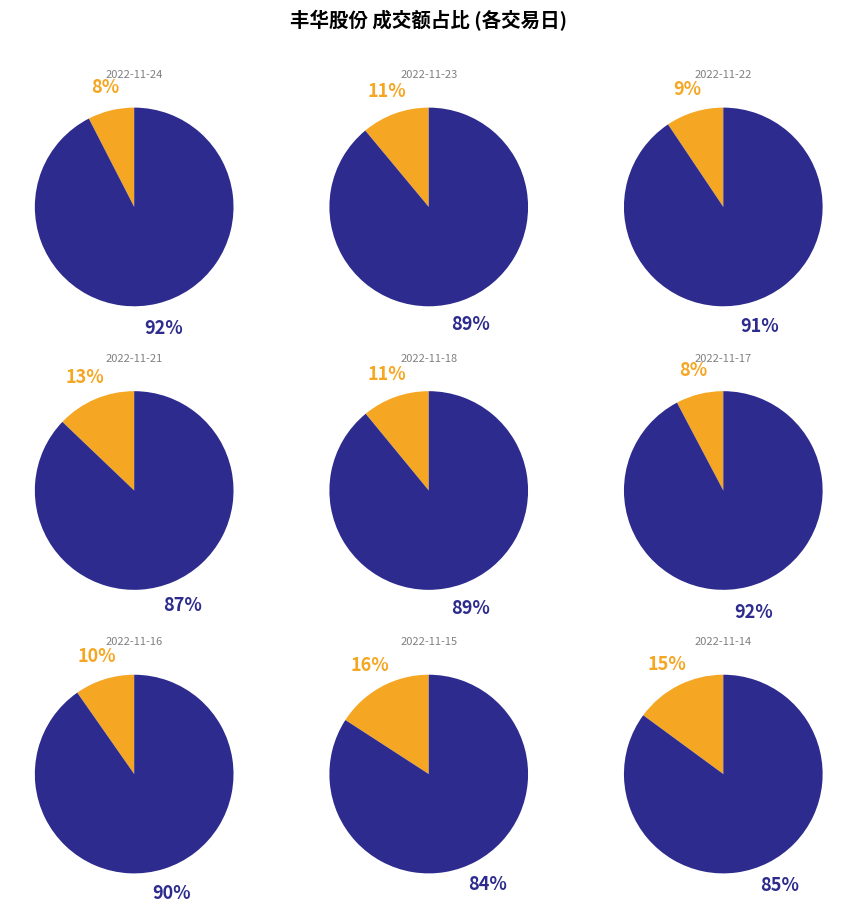

What percentage is the 2022-11-23 slice, to the nearest percent?

11%